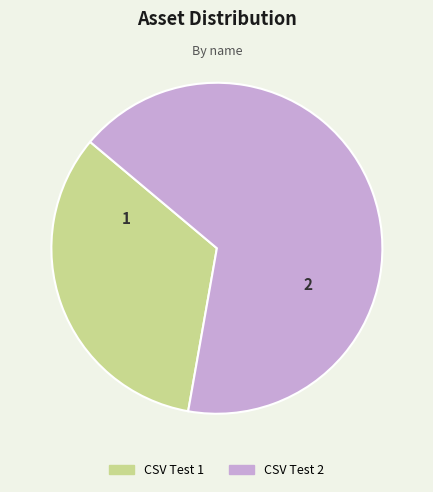

Which category accounts for the majority?

CSV Test 2